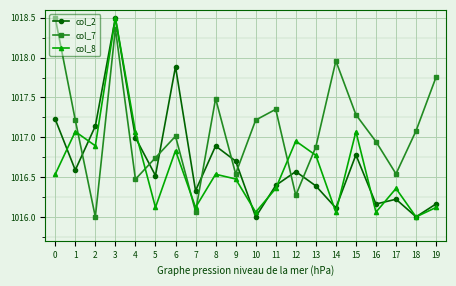

List the series in order of their overall mean, lowest first.

col_8, col_2, col_7